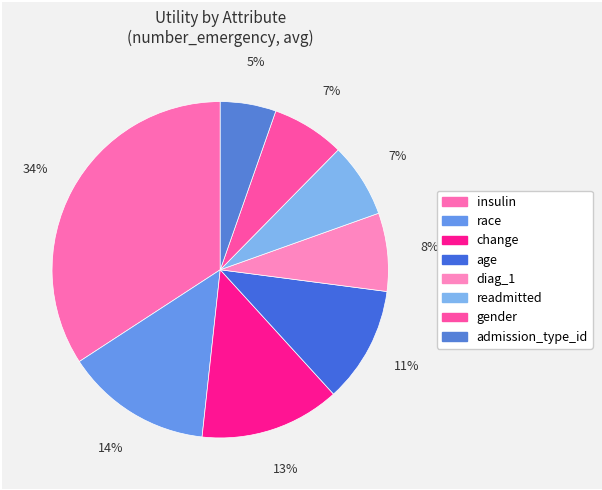

Count the number of slices in the pie.

8